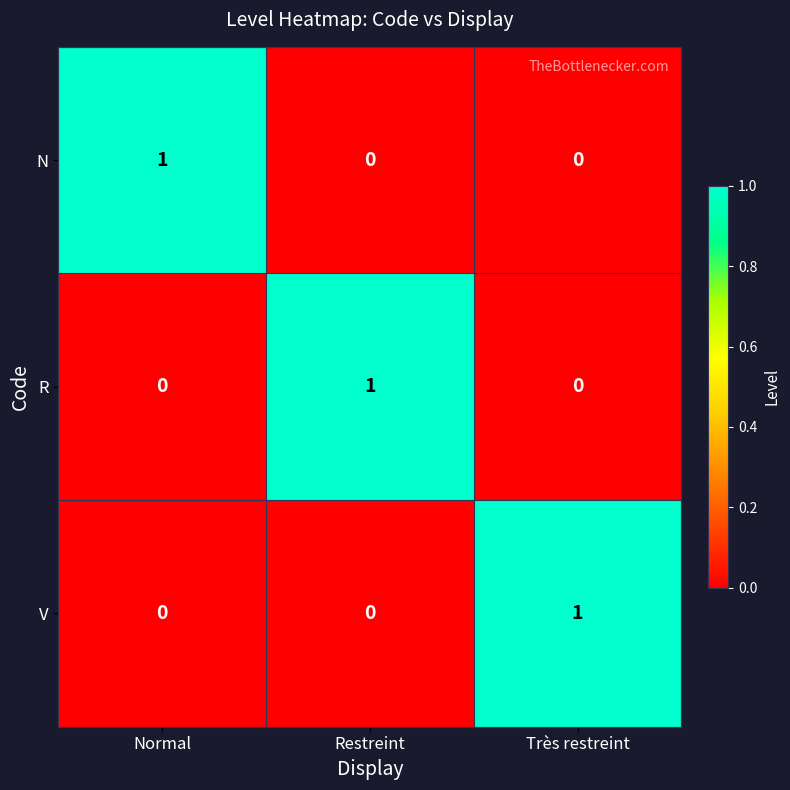

At how many categories does at least one series exceed 0?

3